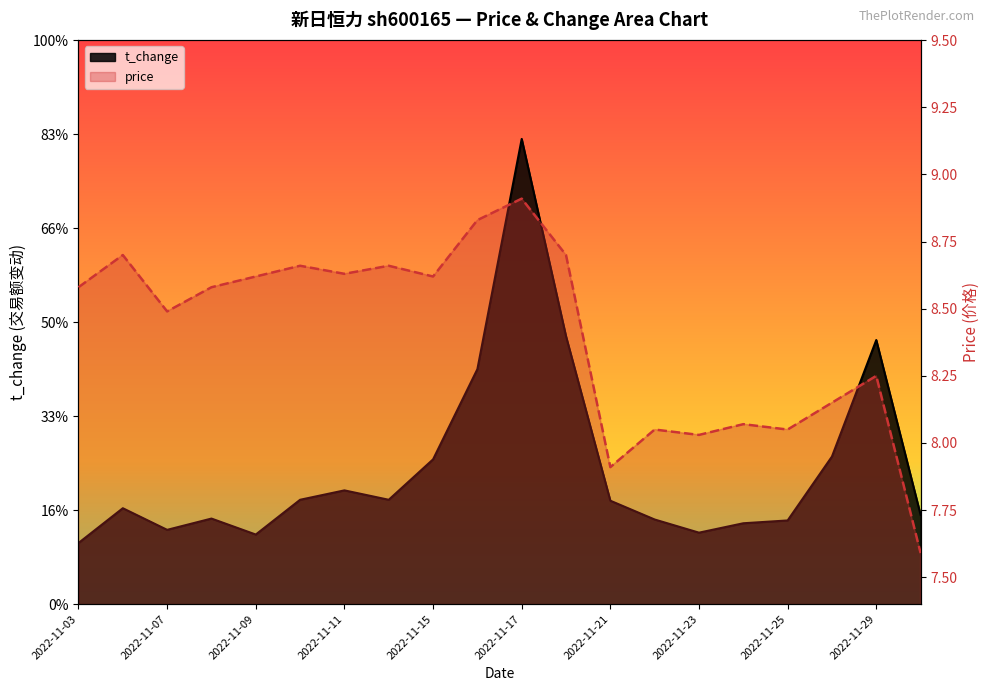

True or false: price has more than 0 interior local peaks.

True